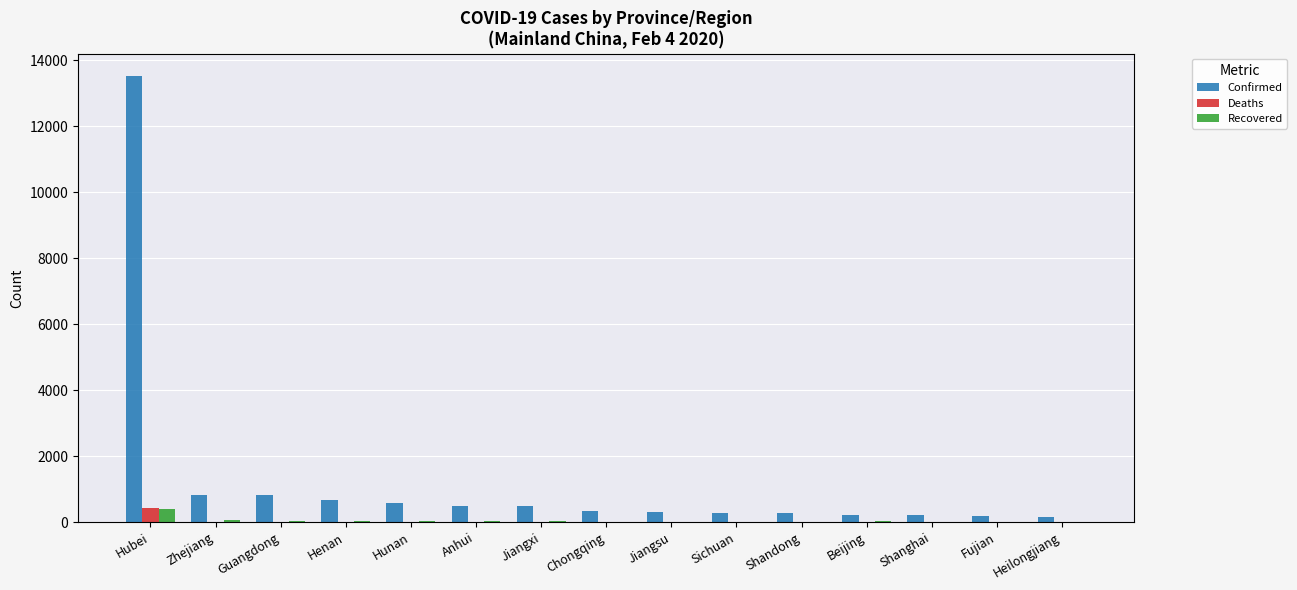

What is the maximum value shown in the chart?

13522